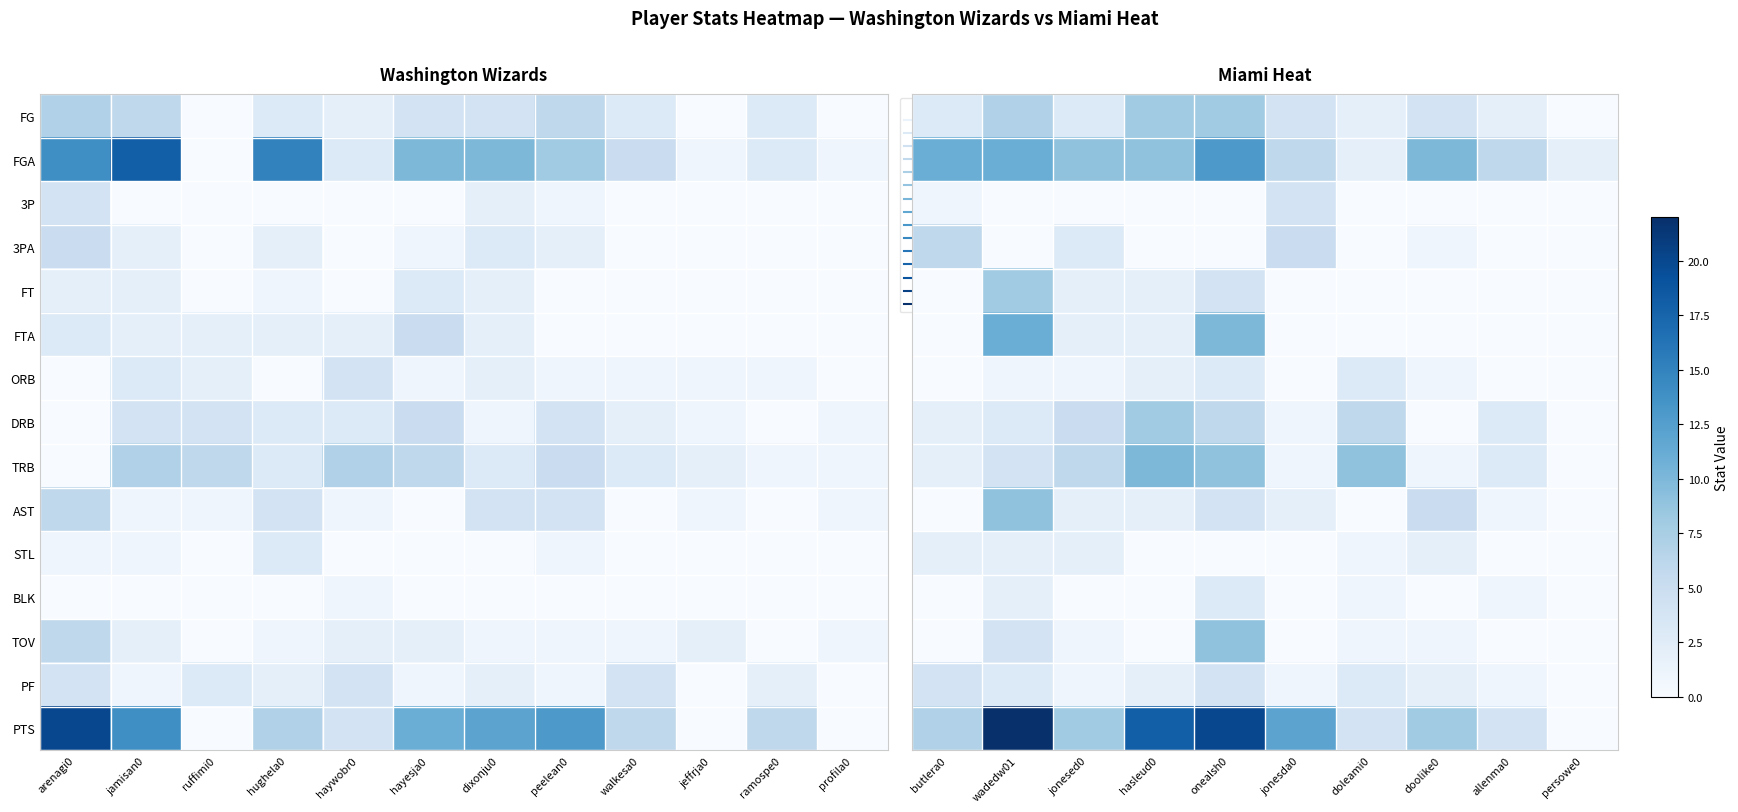

True or false: FGA has a value of 6 at allenma0.

True